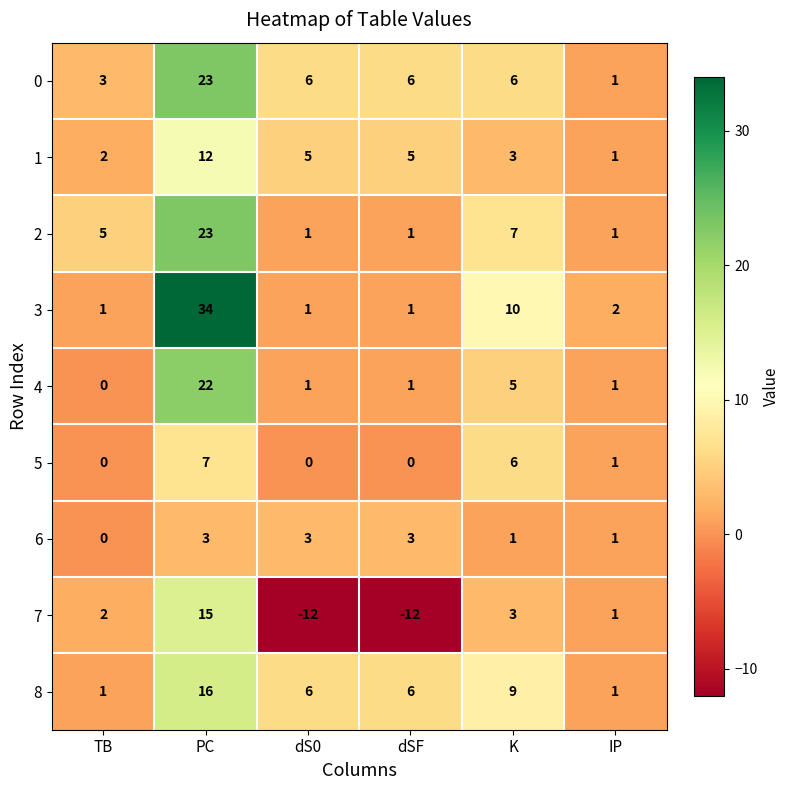

Where does the 8 series first go above 6?

PC